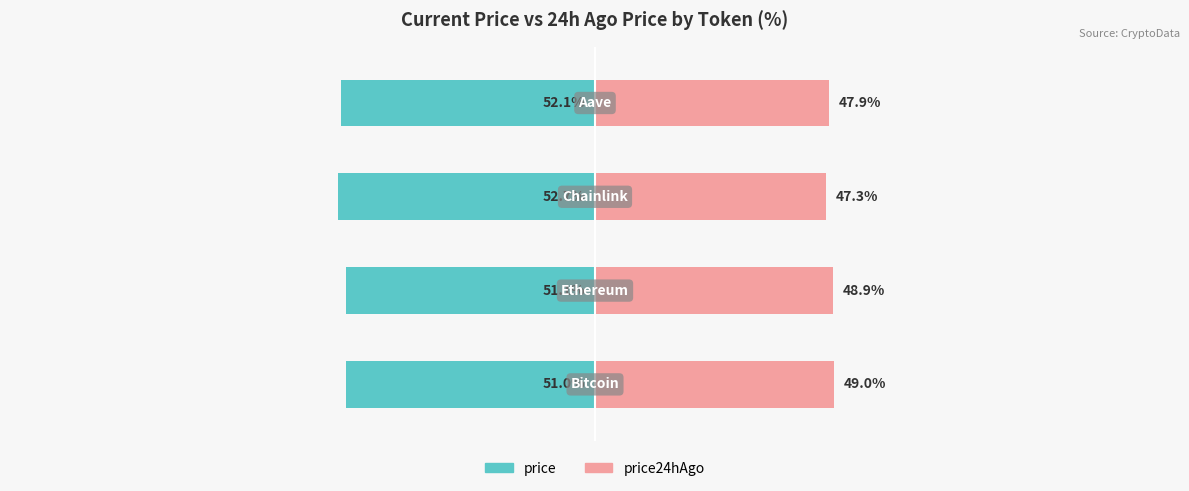

How many bars are there in each group?

2